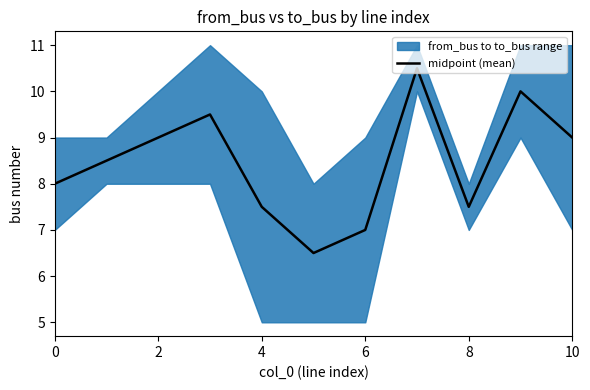

Count the number of values greater than 8.

6